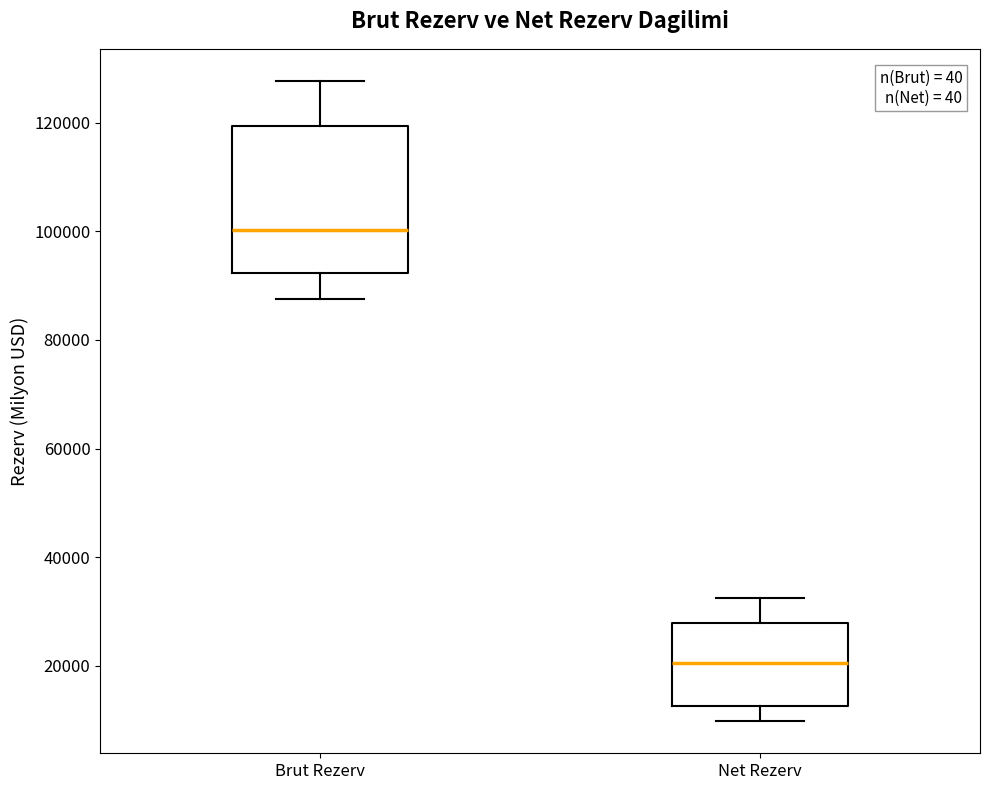

Where does the upper whisker of the box for Net Rezerv end on the y-axis? The values are not printed on the chart, so give them approximately, as read against the axis.

32000